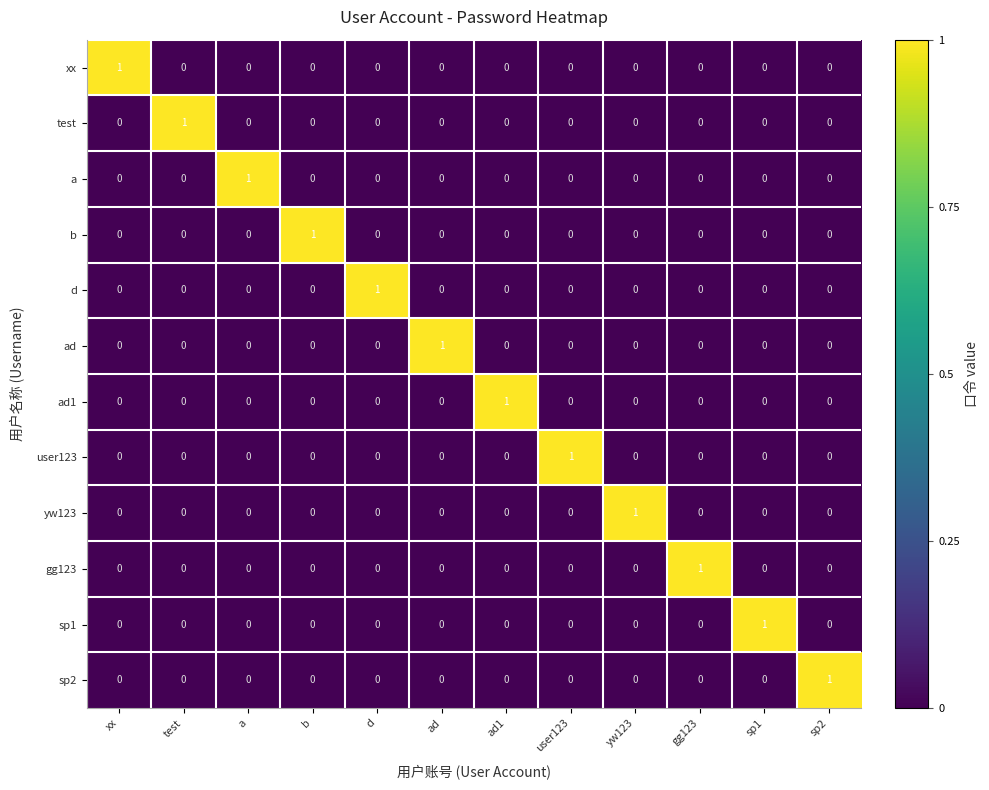

The sp1 series shows 1 at sp1. True or false?

True